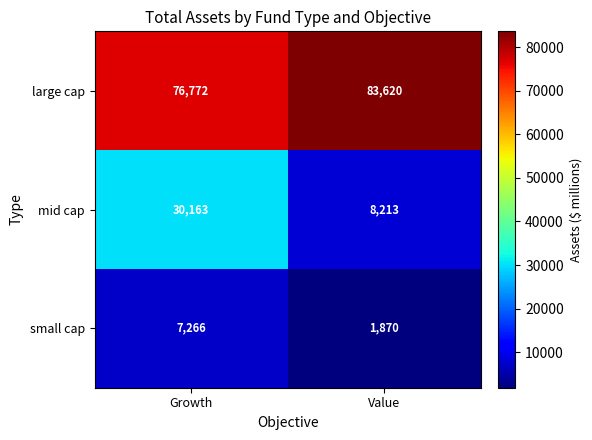

What is the total value across all series at Value?

93703